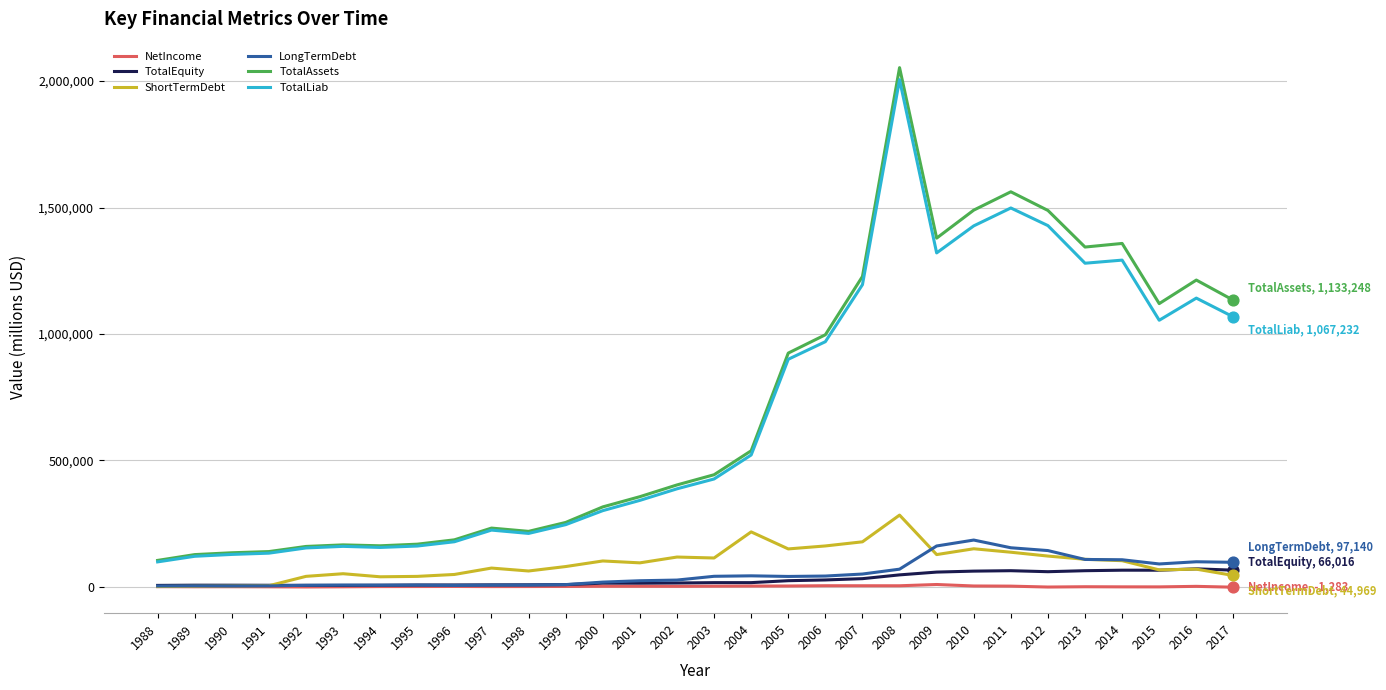

Is the value of TotalEquity at 2007 greater than the value of TotalAssets at 1994?

No